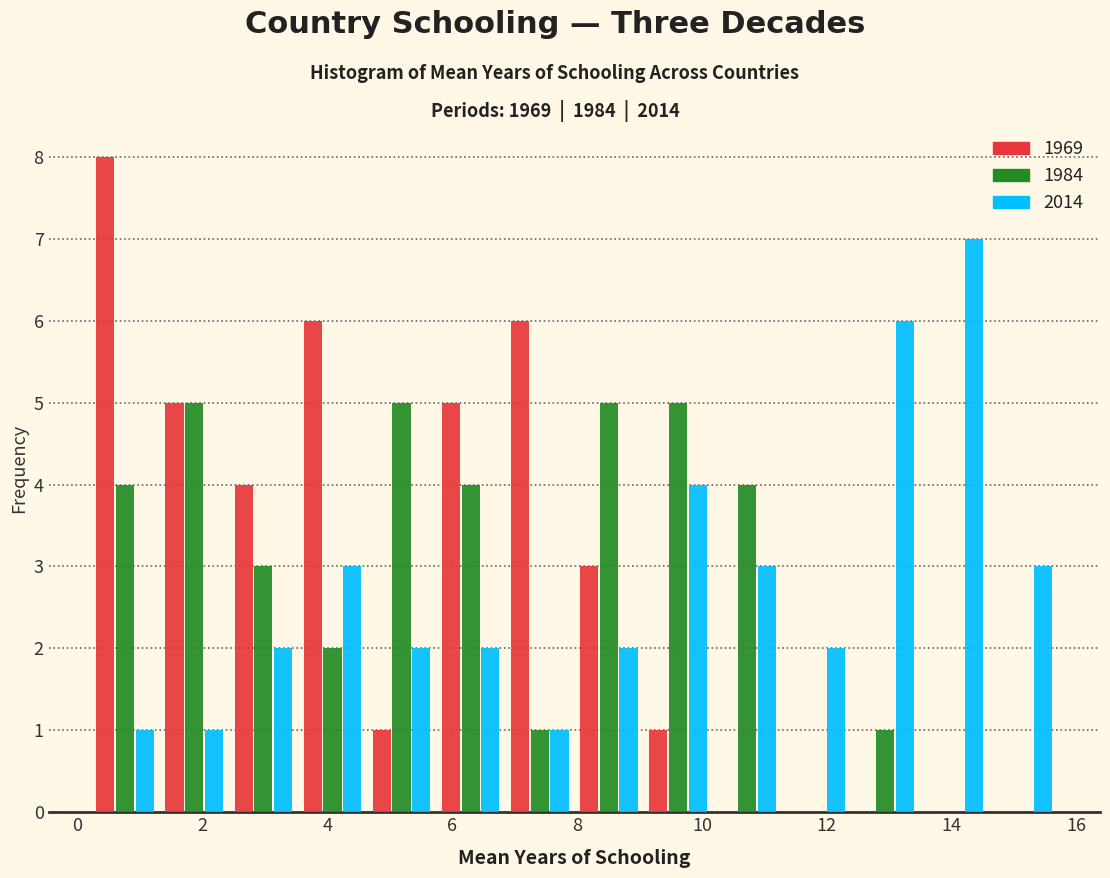

In the 1969 series, which range on the x-axis has the tallest bar?

0.2 to 1.4